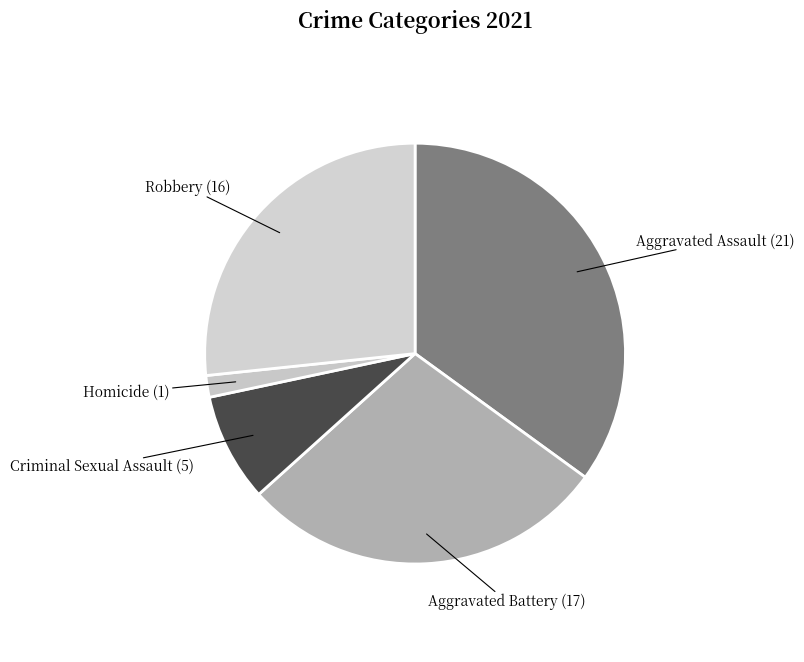

Count the number of slices in the pie.

5